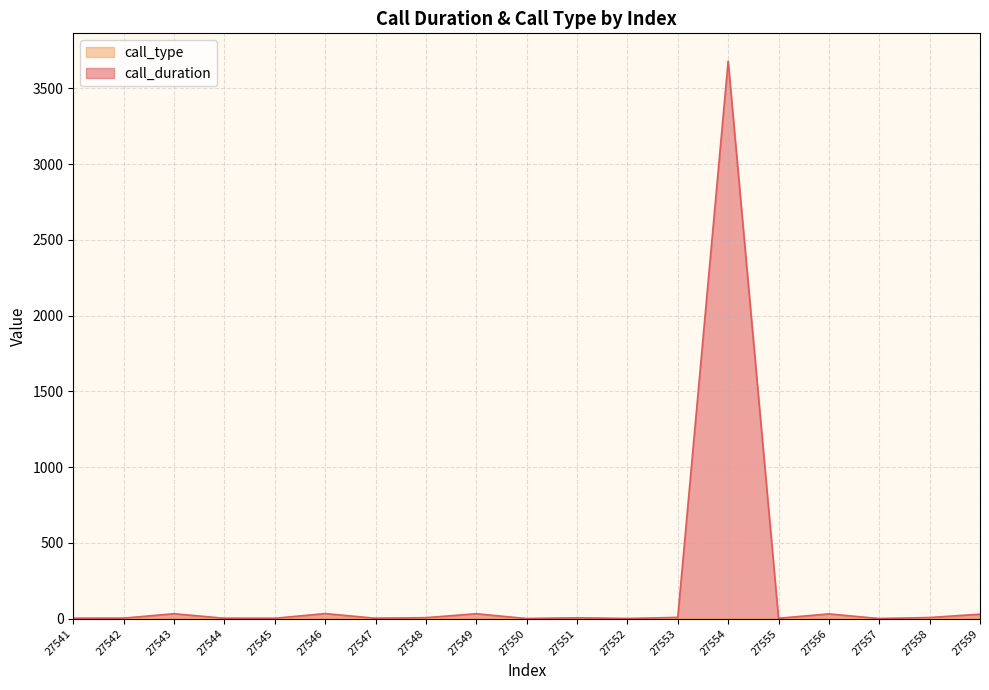

At which label does call_duration first exceed 6?

27543